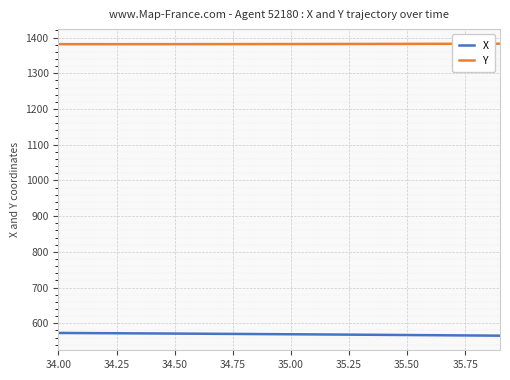

Is this an area chart (filled region under the line)?

No